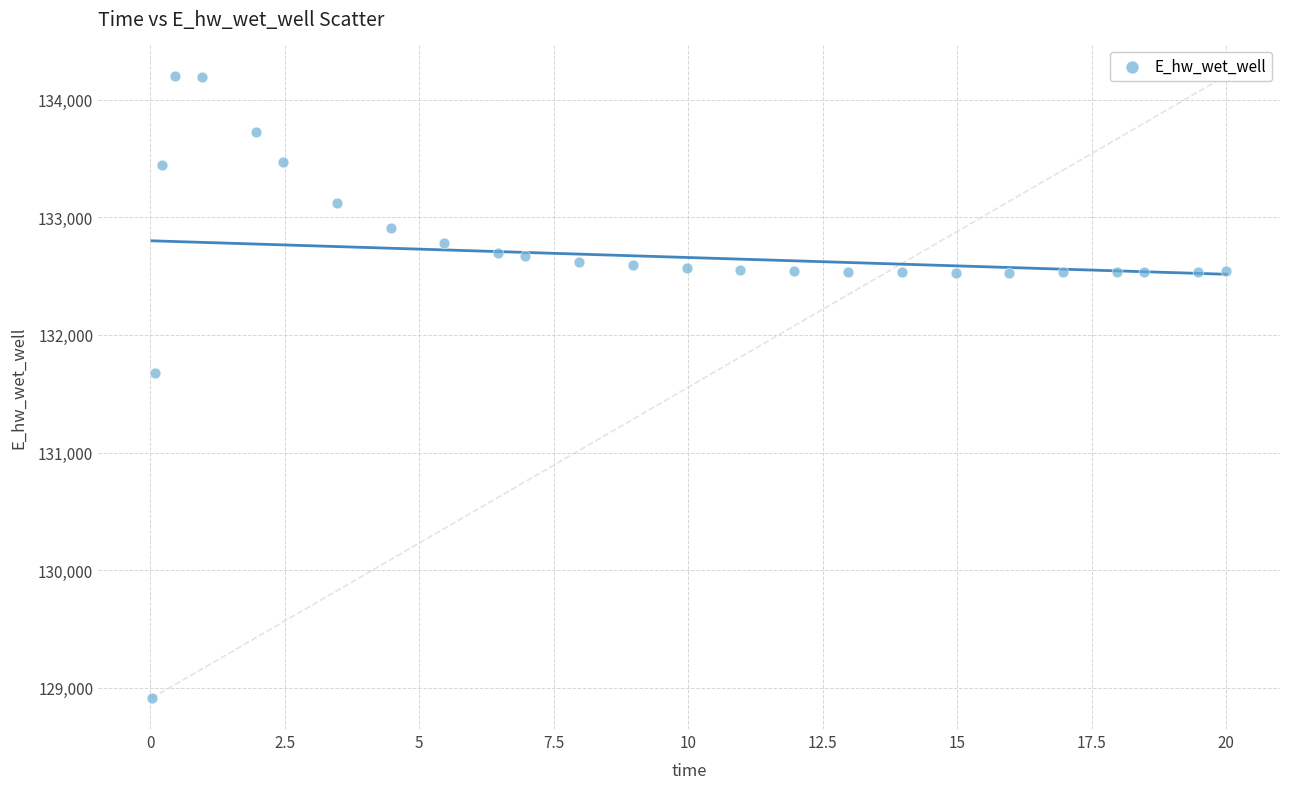

What is the range of Y values (max minus min)?

5292.4